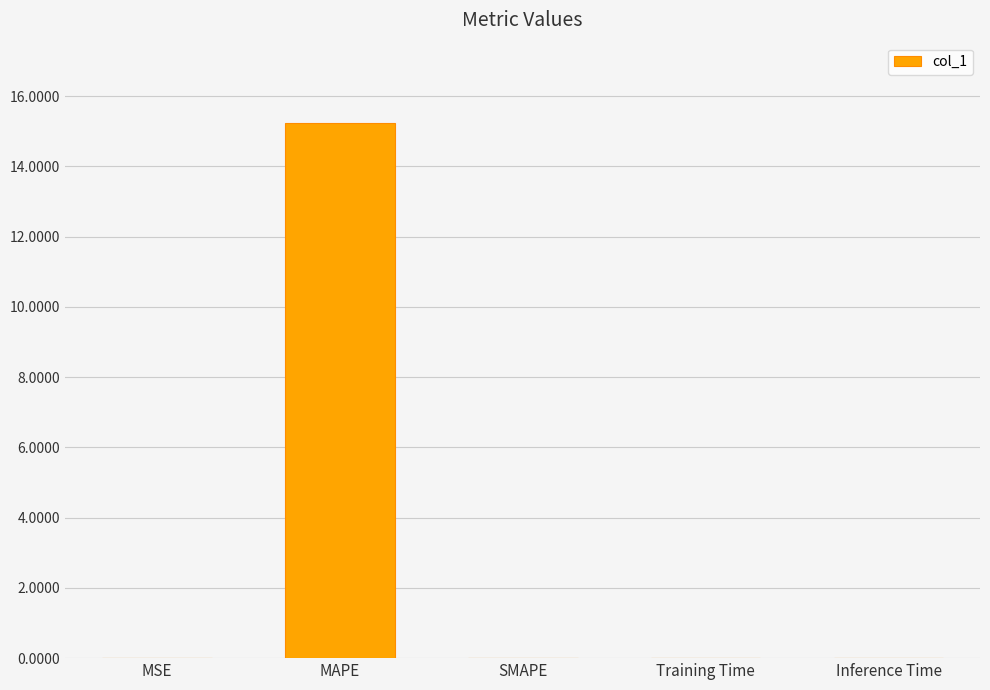

What is the sum of the values at SMAPE and MAPE?

15.2